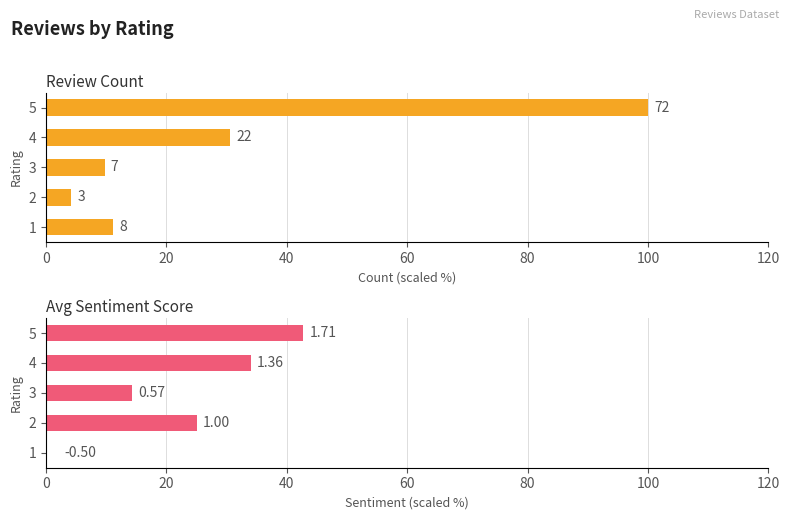

Rank the series at 1 from lowest to highest value.

Avg Sentiment Score, Review Count